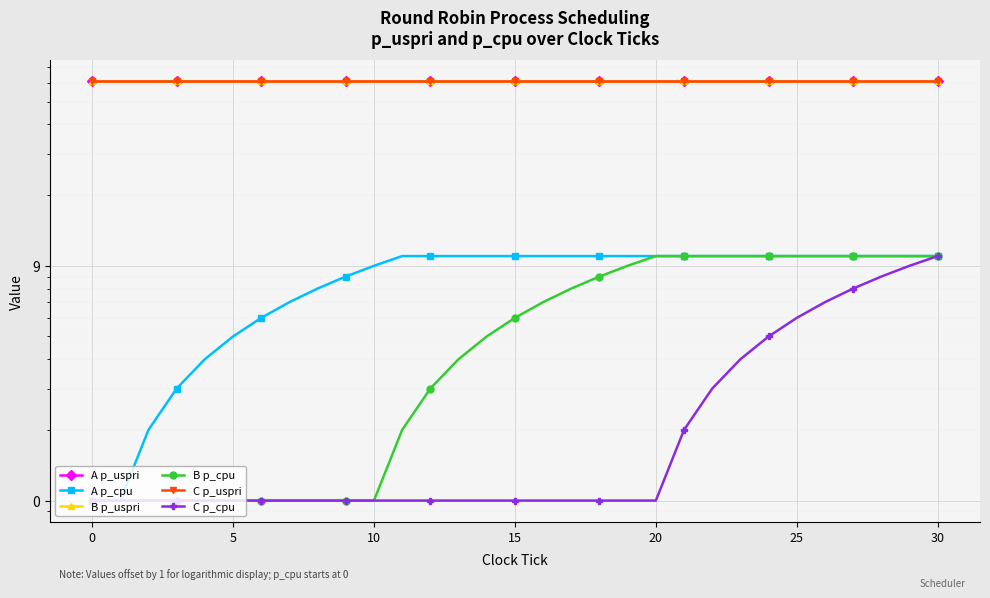

What is the sum of the C p_cpu values at 21 and 17?

3